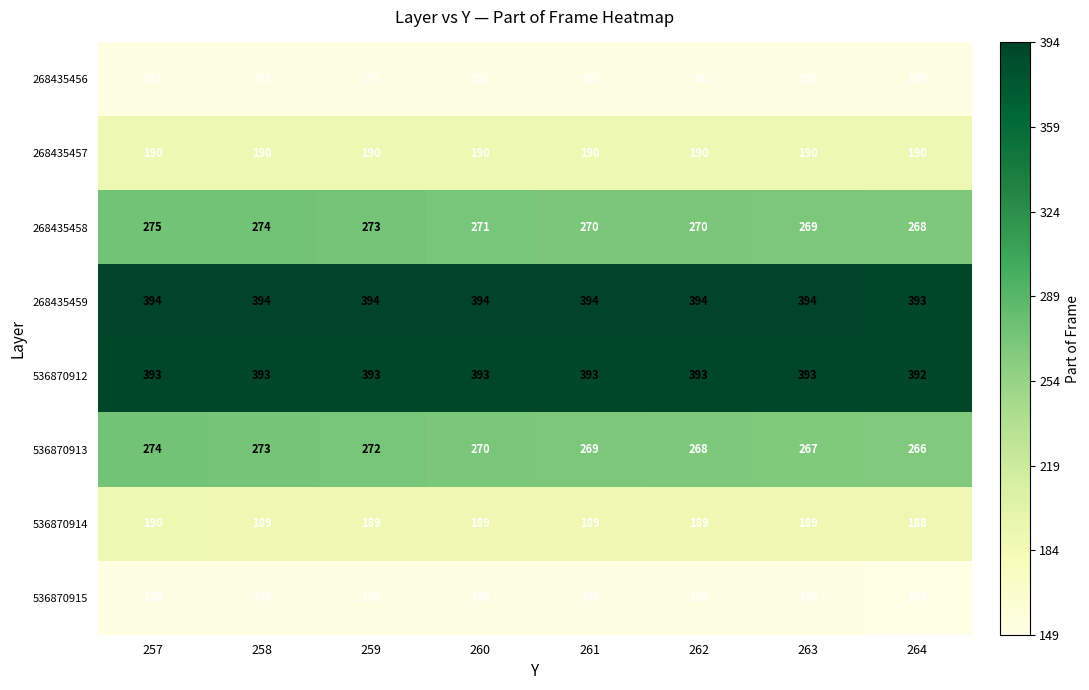

What is the average value of the 268435459 series?

394